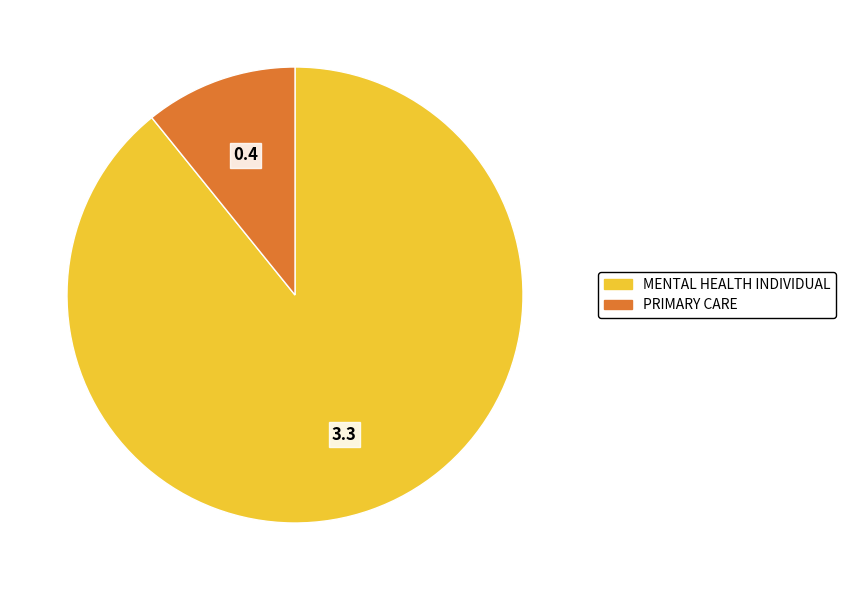

The MENTAL HEALTH INDIVIDUAL slice represents 77% of the pie. True or false?

False